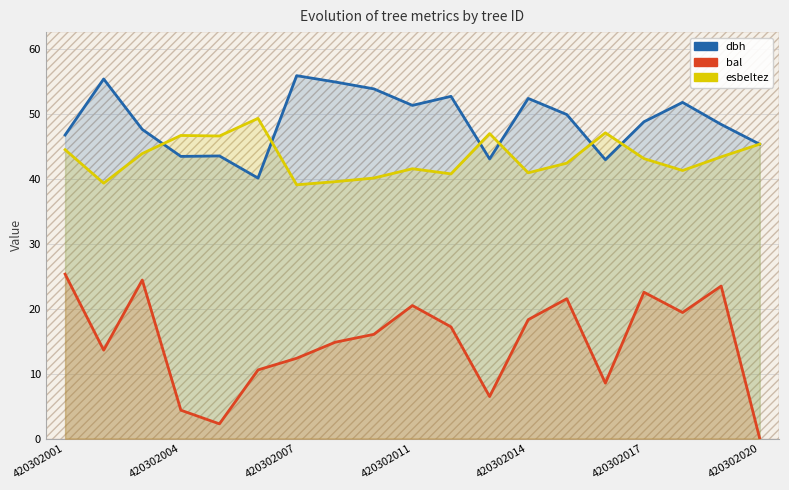

Between 420302001 and 420302011, which series saw the biggest shift?

bal